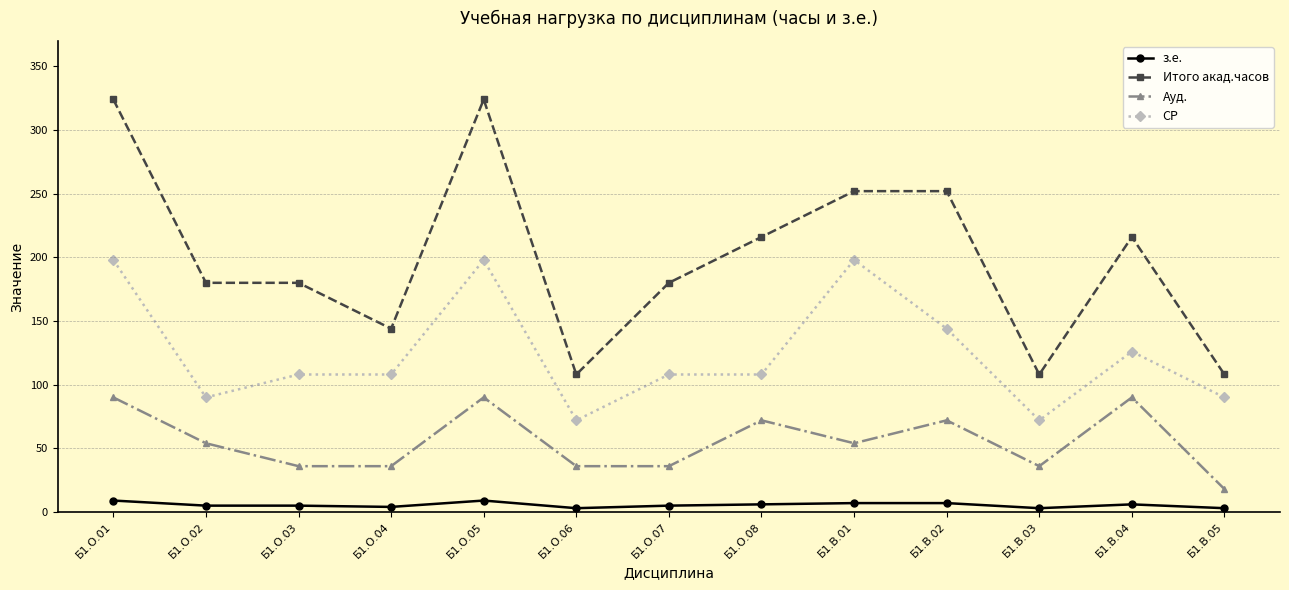

What position from the left is Б1.О.06?

6